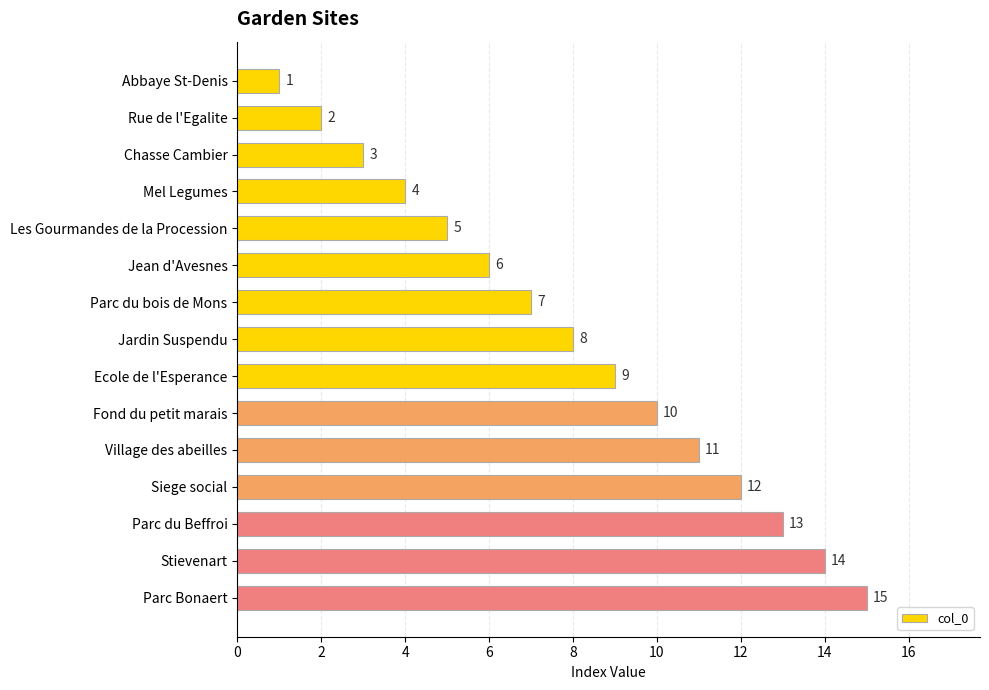

What position from the bottom is Chasse Cambier?

13